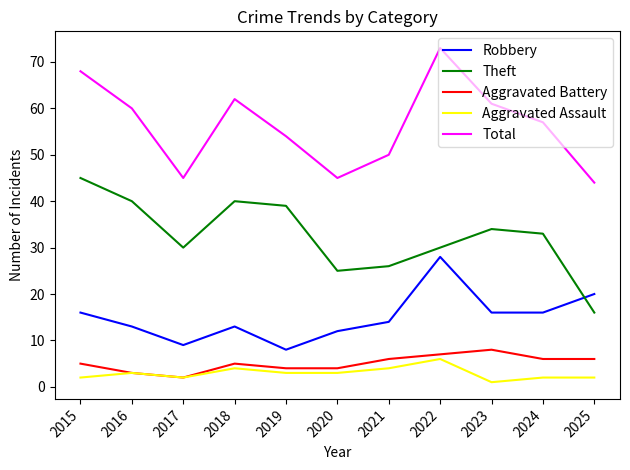

What is the spread (max minus min) of values at 2020?

42